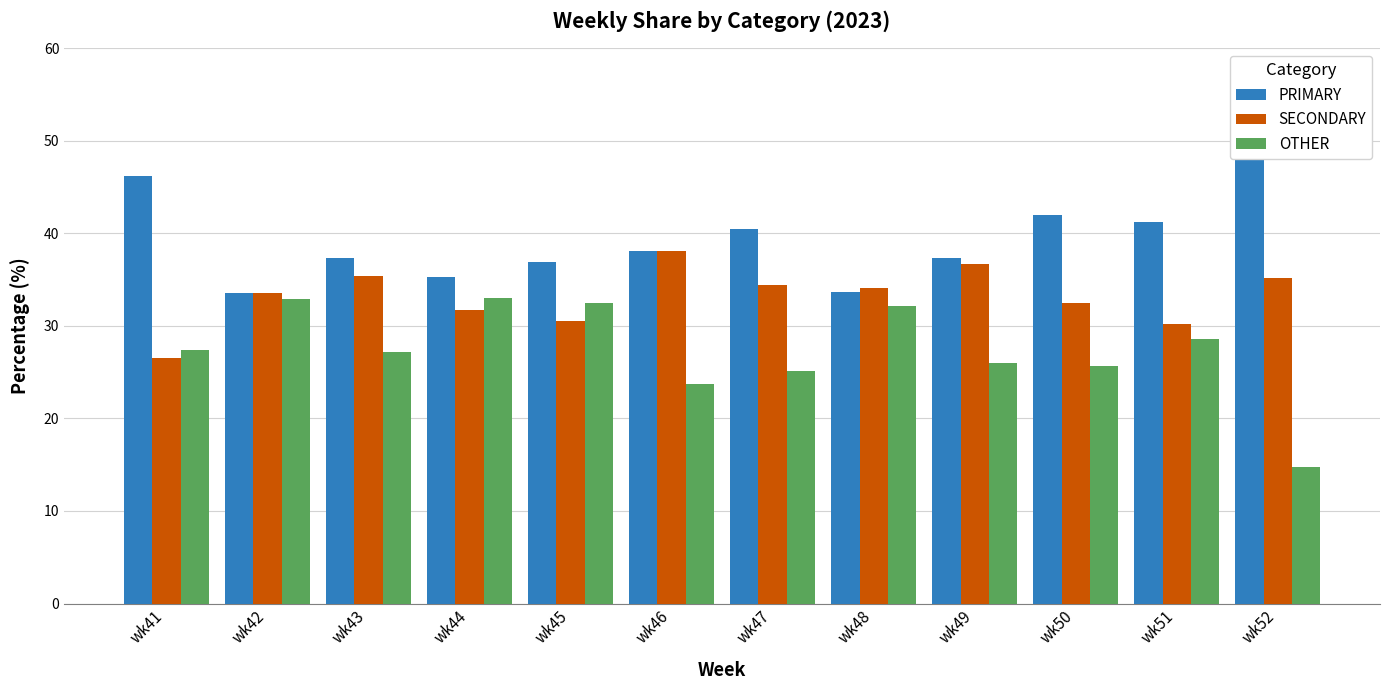

What is the approximate value of SECONDARY at wk43?

35.4